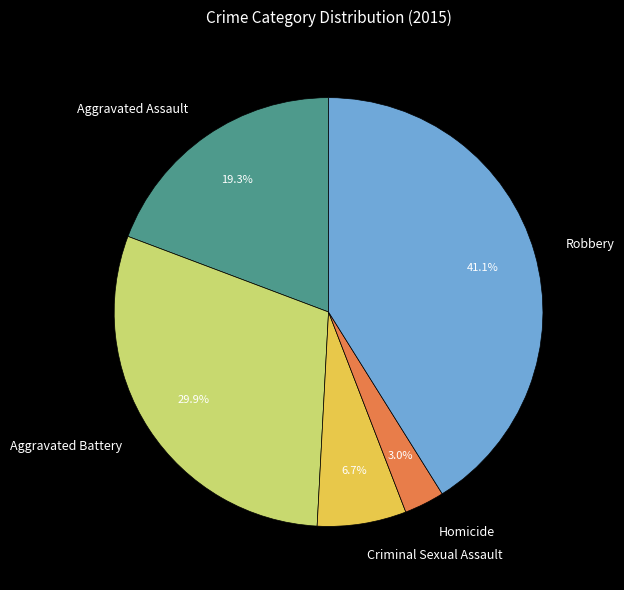

To the nearest percent, what percentage of the pie is Aggravated Battery?

30%